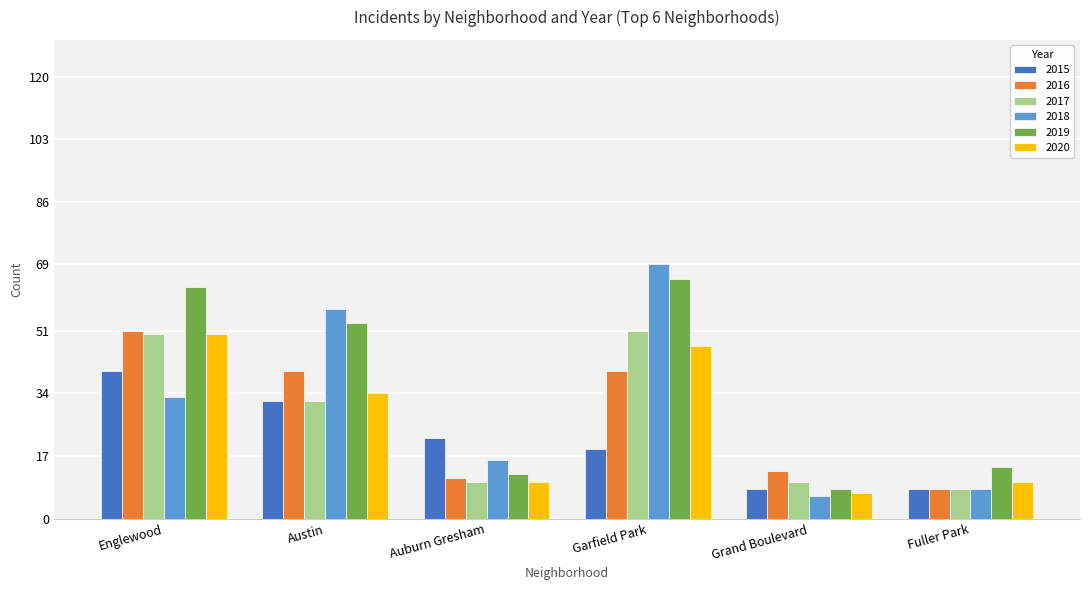

Does the chart contain any negative values?

No